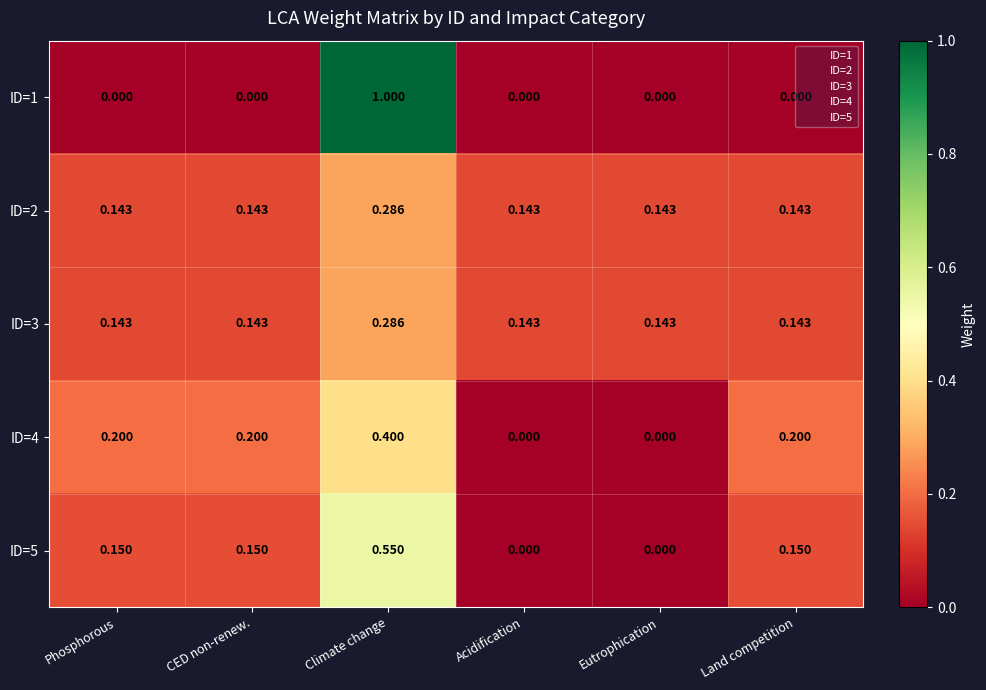

Which category has the highest value in the ID=5 series?

Climate change